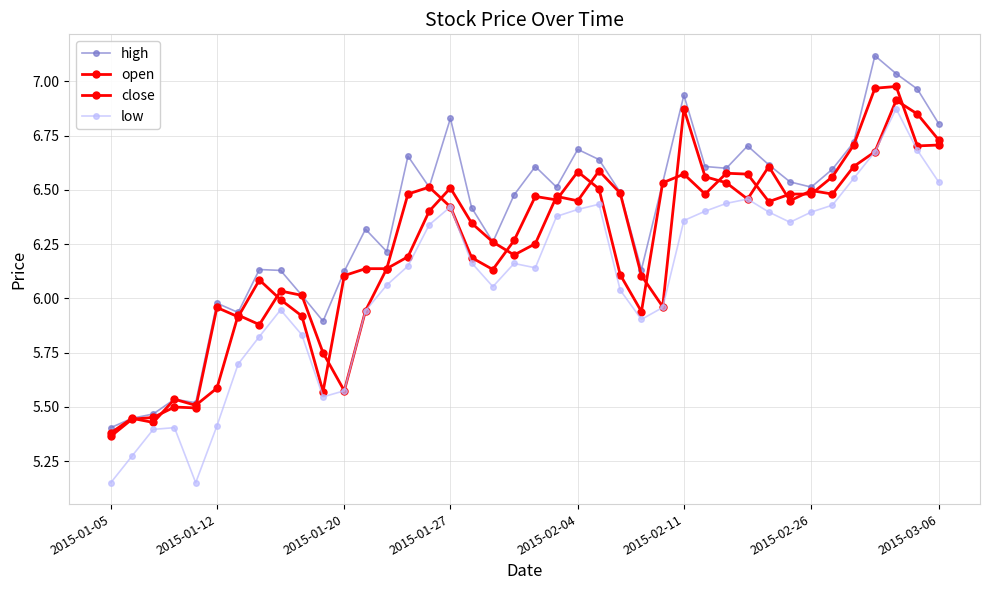

Count the number of data series in this chart.

4